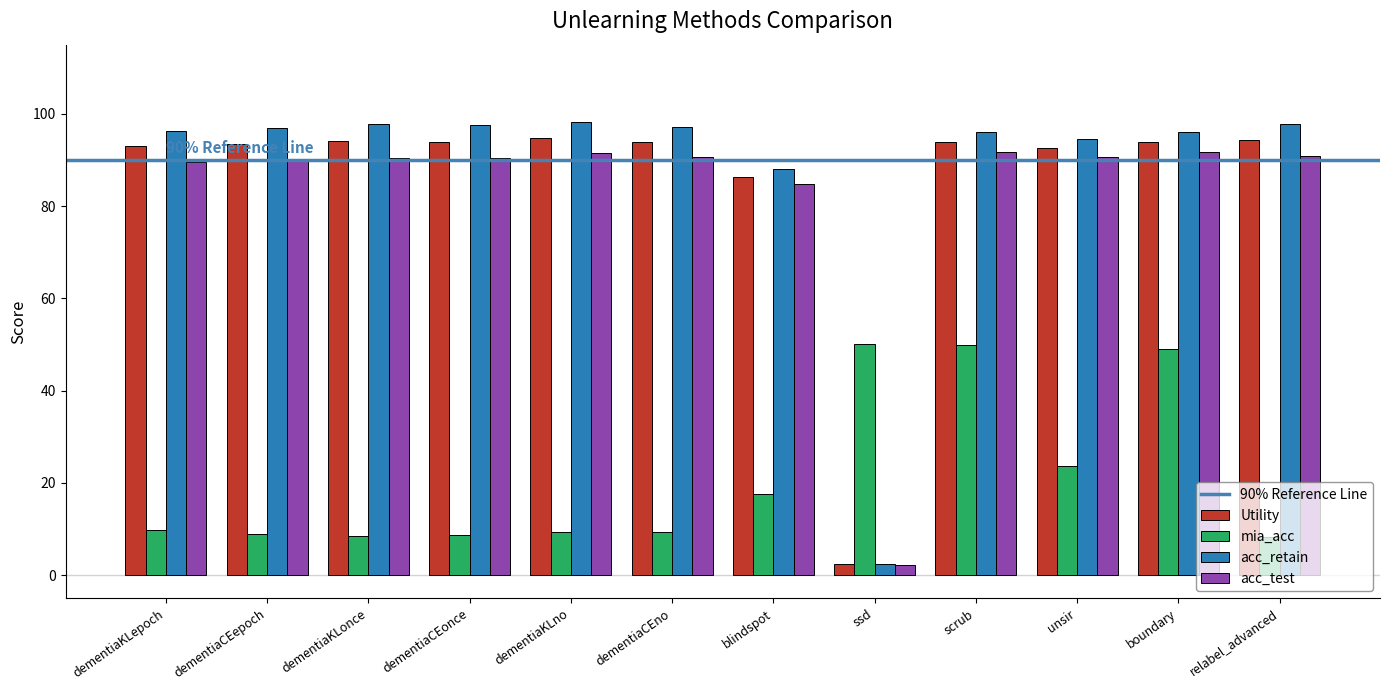

What is the sum of all Utility values?

1026.4